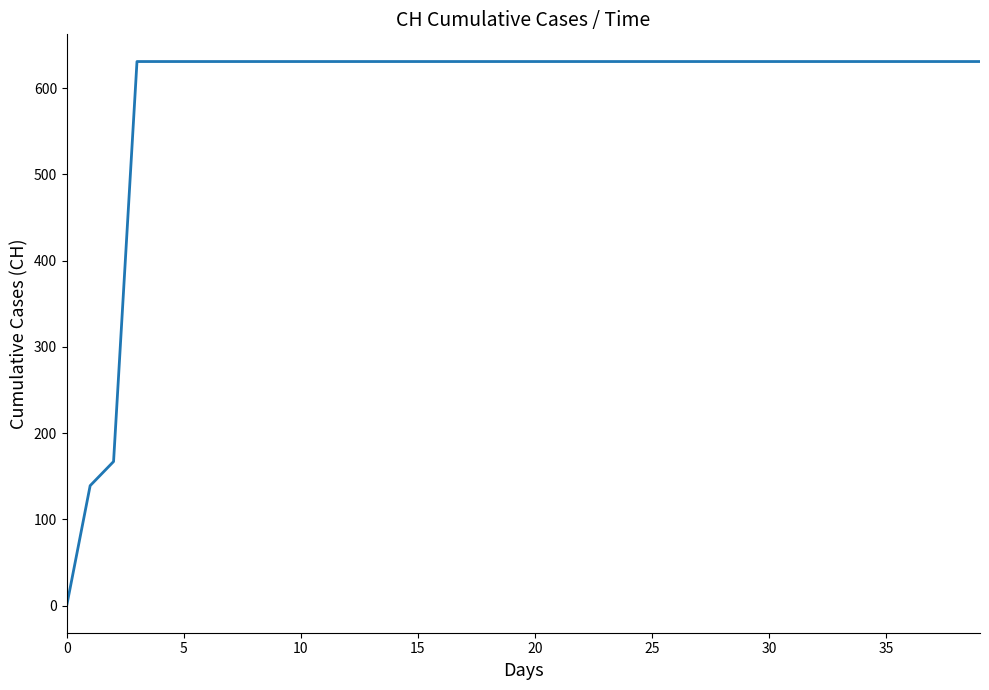

How many values are above zero?

39